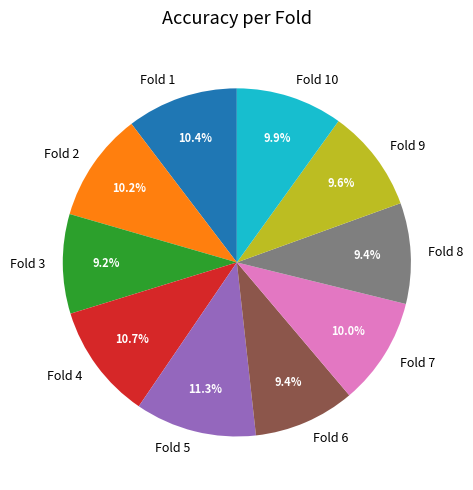

To the nearest percent, what is the combined percentage of Fold 10 and Fold 1?

20%